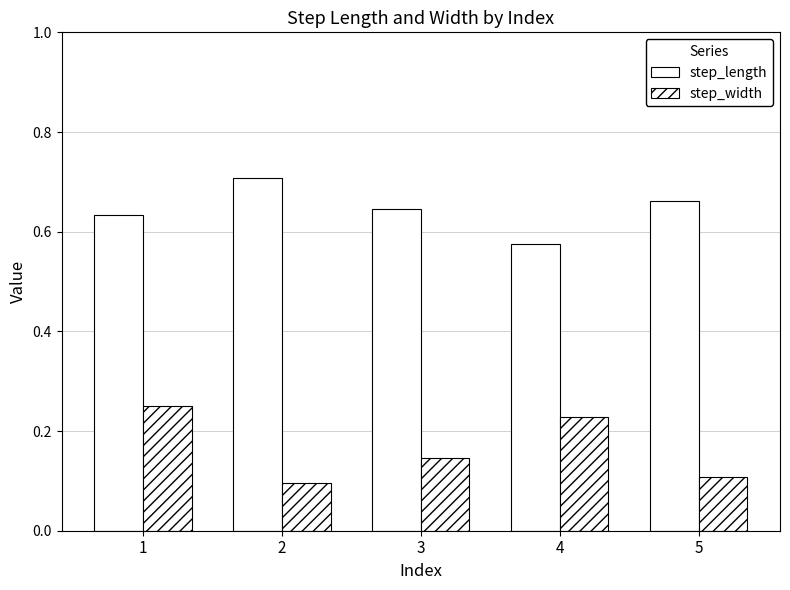

What is the sum of all step_length values?

3.2